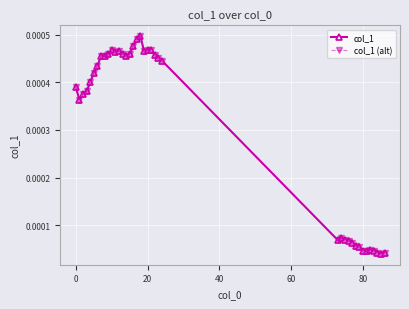

Does the chart have visible grid lines?

Yes